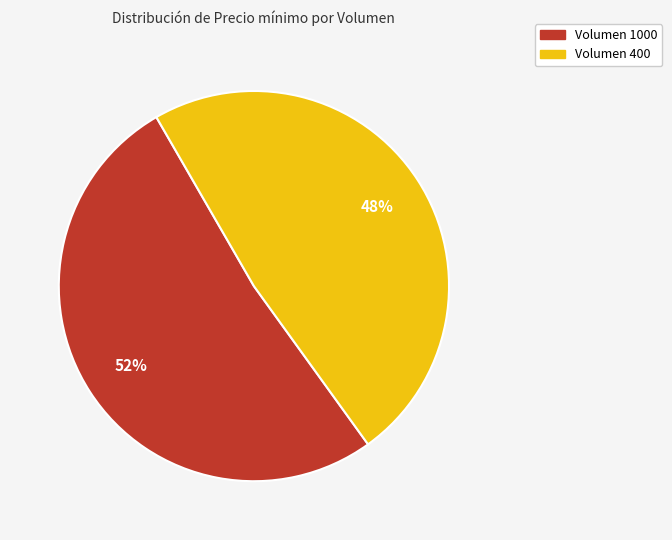

To the nearest percent, what is the average slice percentage?

50%